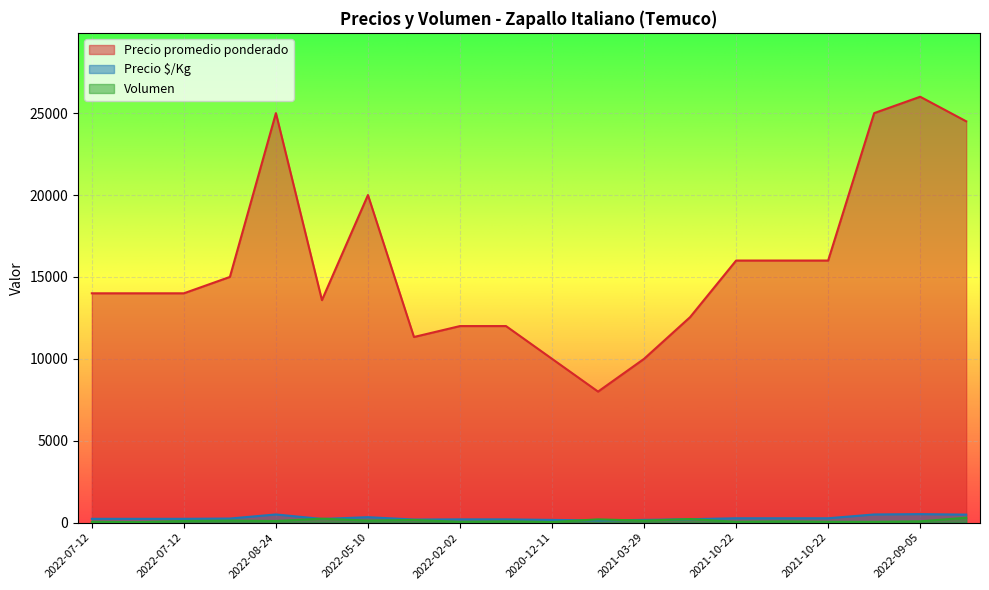

What is the smallest value displayed?

30